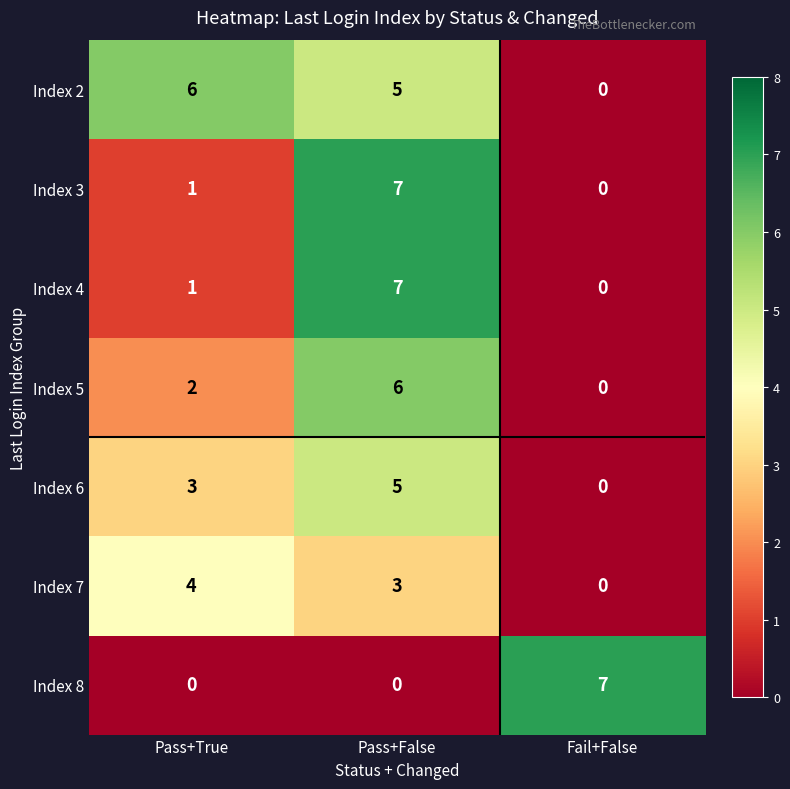

Rank the categories by Index 6 value from lowest to highest.

Fail+False, Pass+True, Pass+False